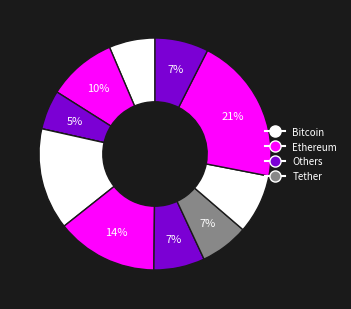

How many segments does this pie chart have?

11